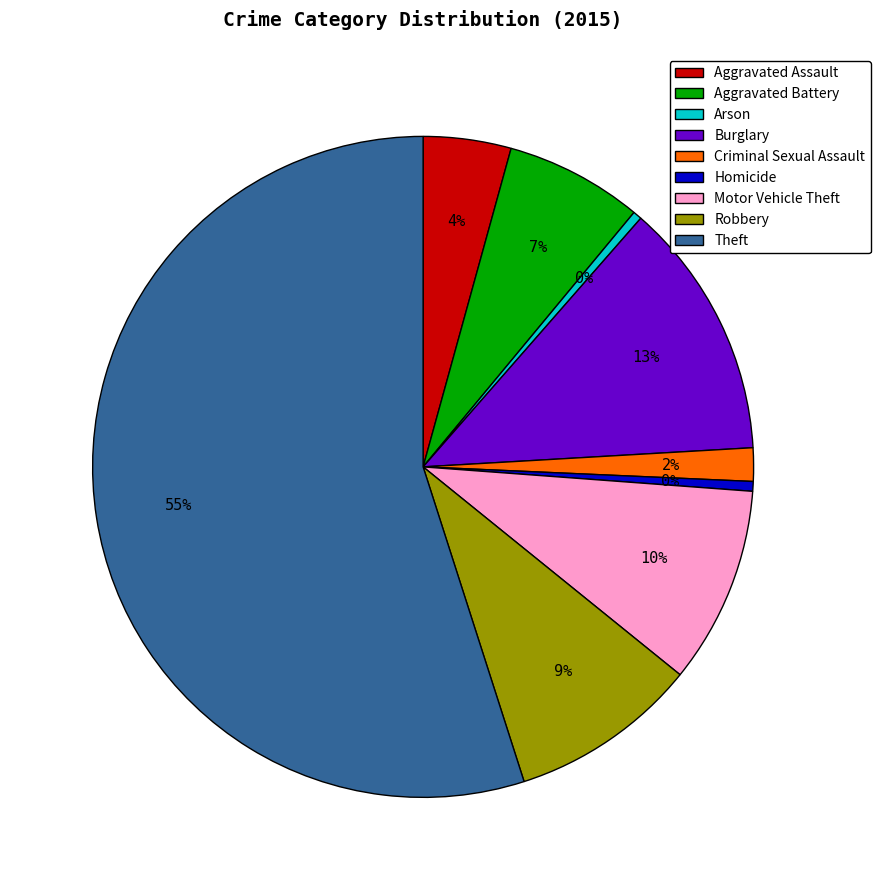

Which slice is the largest?

Theft